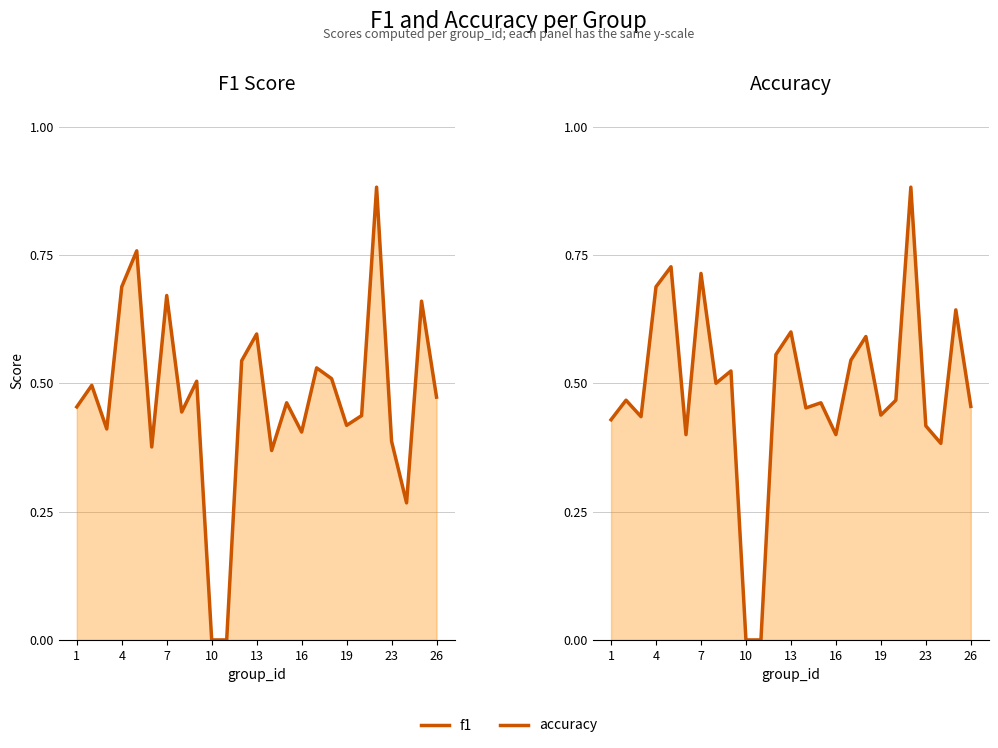

How many data points in f1 are above 0?

23